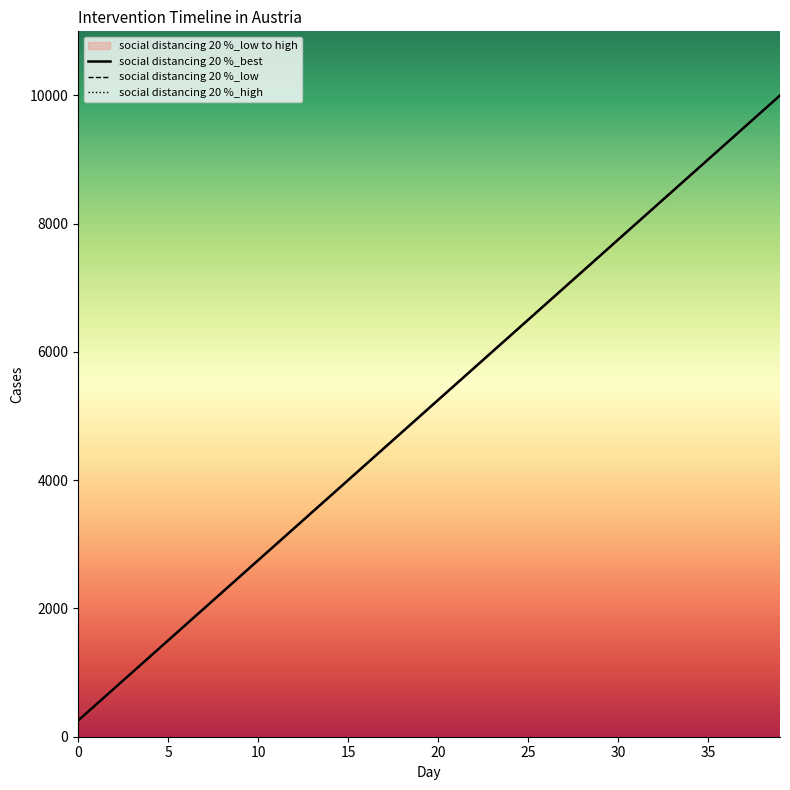

What is the sum of the social distancing 20 %_high values at 13 and 37?

13000